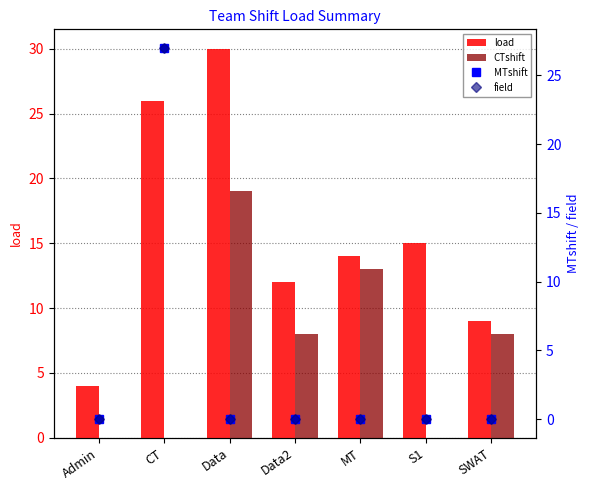

Reading right to left, extract all data points from this chart.

load: 9	15	14	12	30	26	4
CTshift: 8	0	13	8	19	0	0
MTshift: 0	0	0	0	0	27	0
field: 0	0	0	0	0	27	0